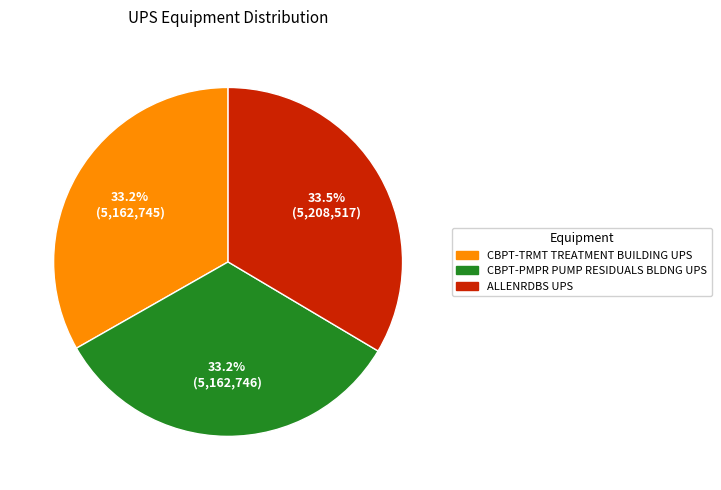

Is there a majority slice in this chart?

No